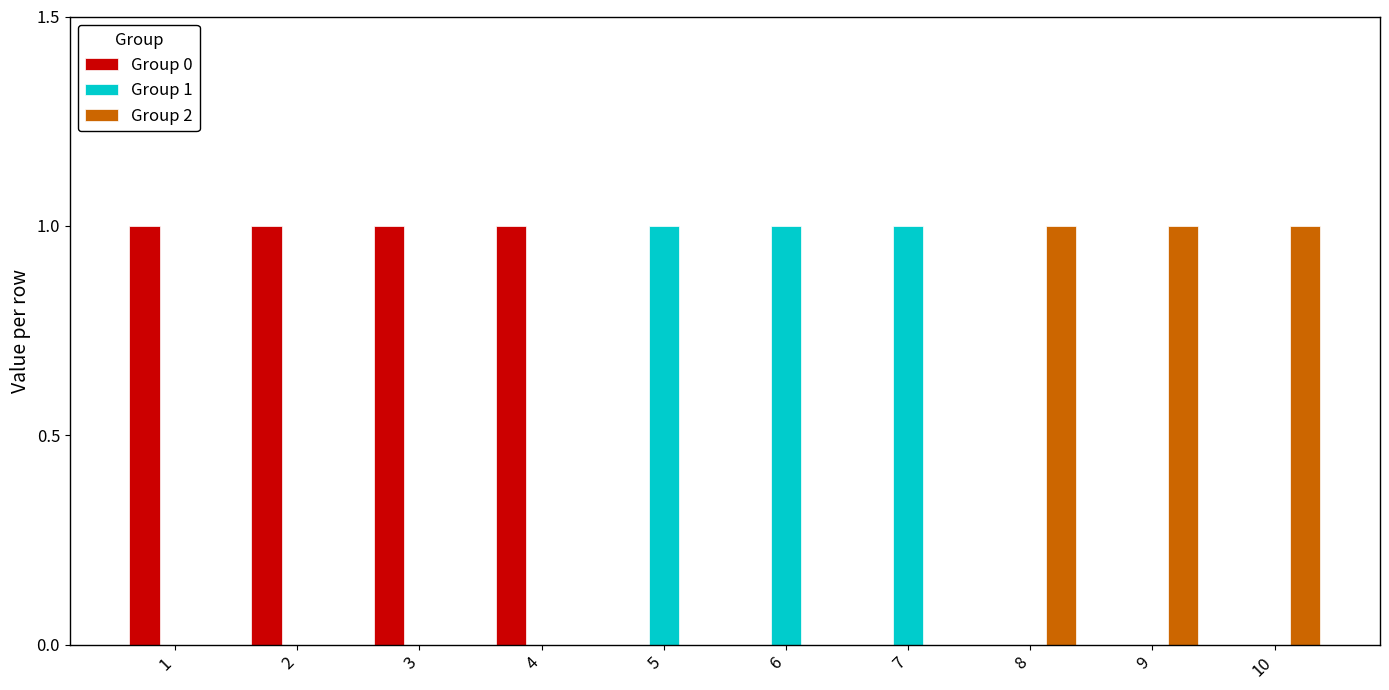

The value of Group 1 at 9 is 0. True or false?

True